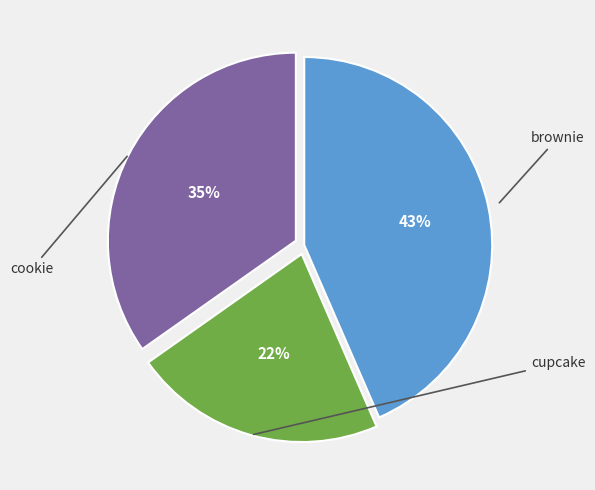

Is there a majority slice in this chart?

No